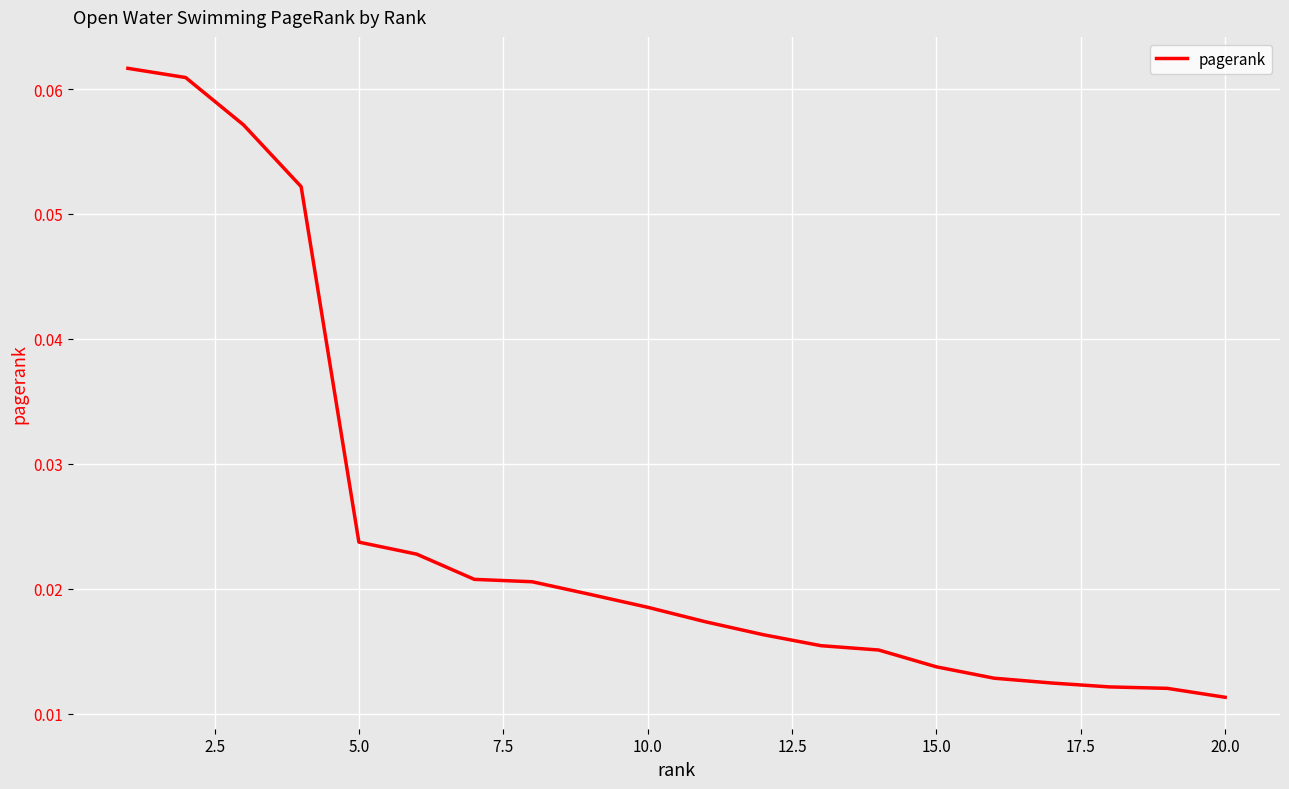

Is this an area chart (filled region under the line)?

No